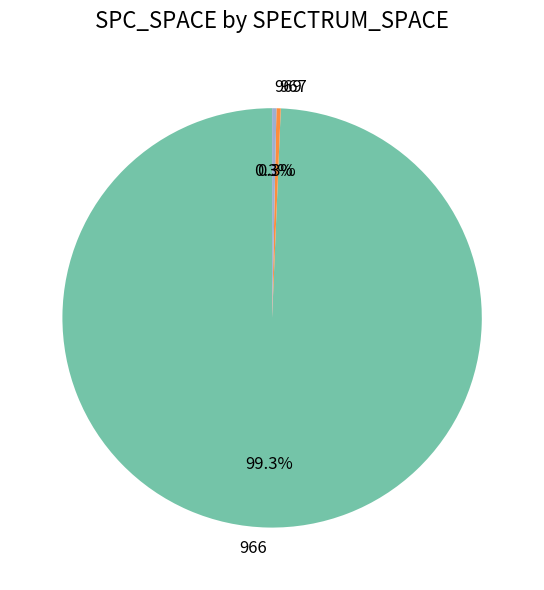

What is the largest slice in the pie chart?

966